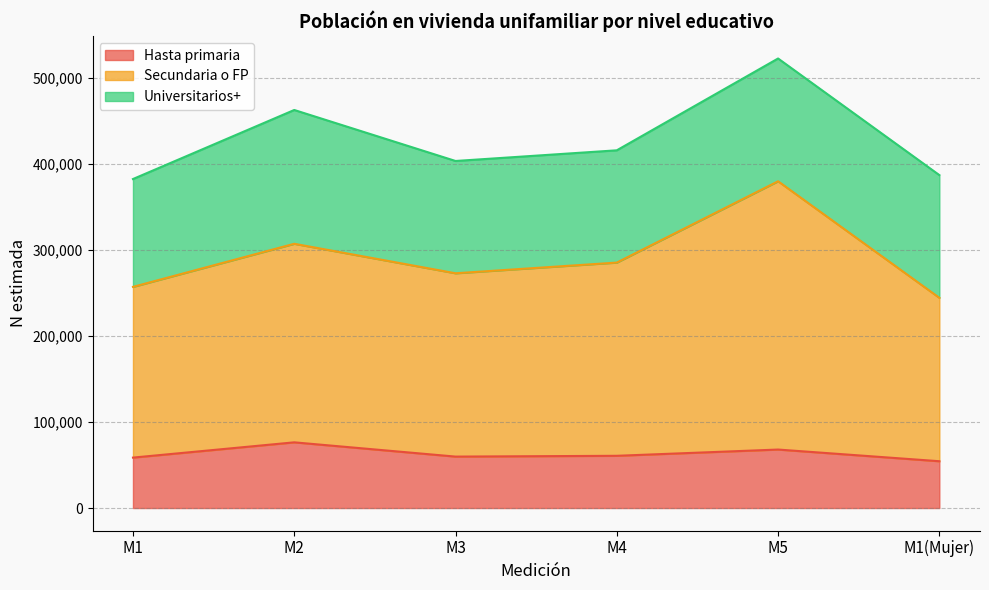

What is the label of the 6th point from the left?

M1(Mujer)